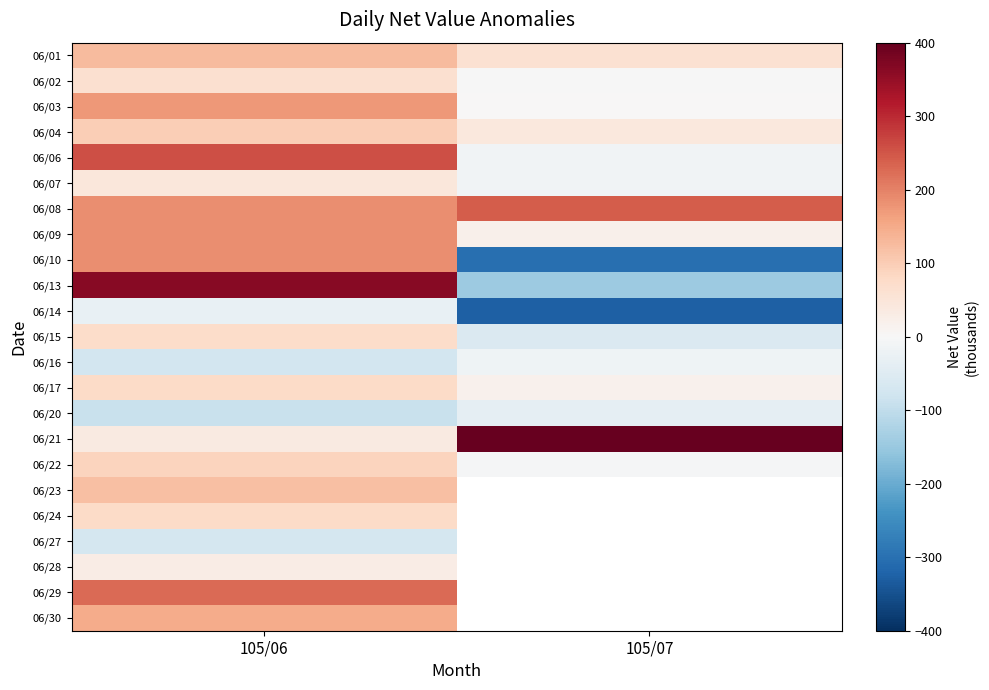

At which label is 06/15 closest to 8?

105/06